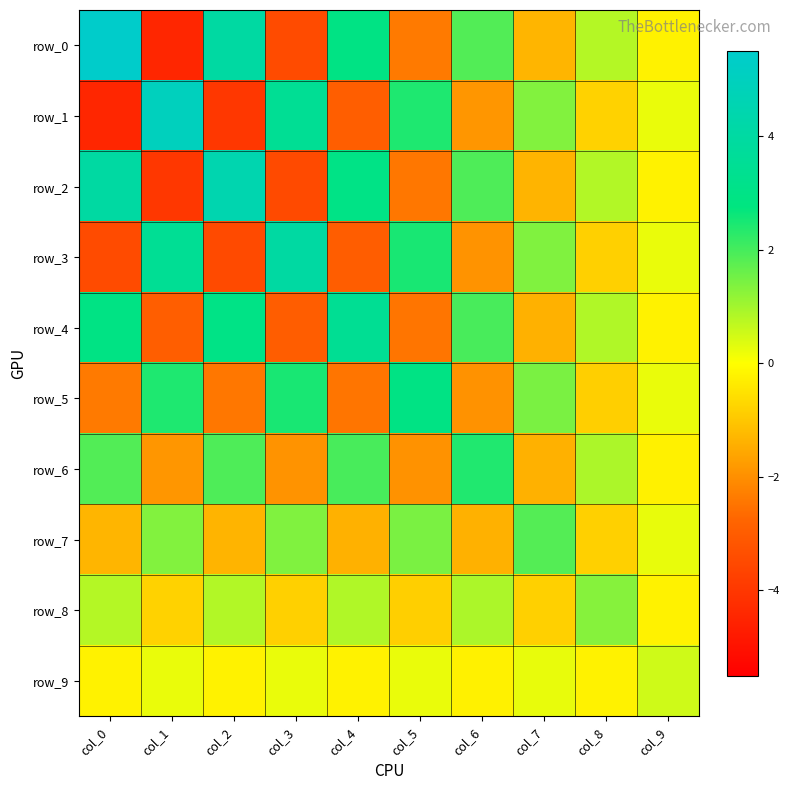

Which label corresponds to the smallest value in the chart?

col_1